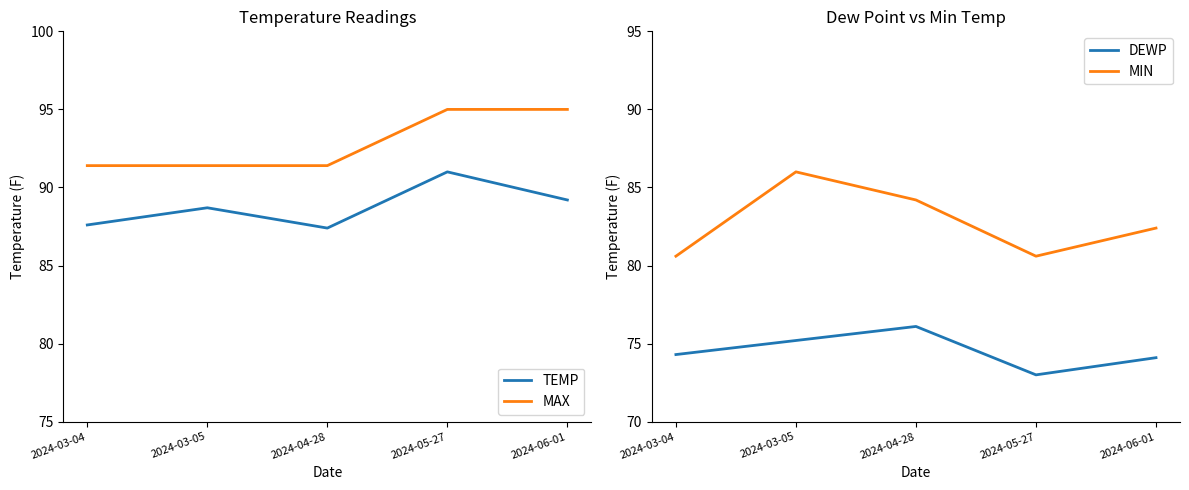

Read the TEMP value at 2024-05-27.

91.0